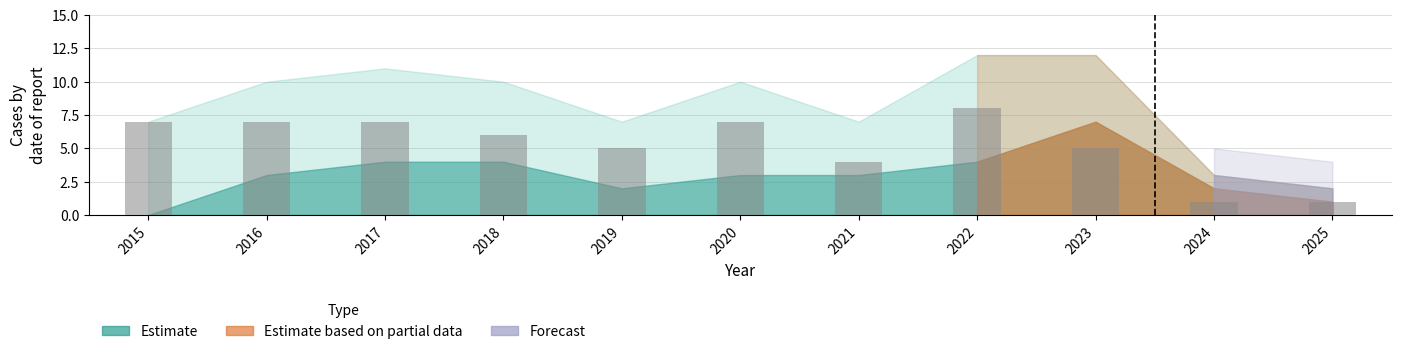

The value at 2015 is 7. True or false?

True